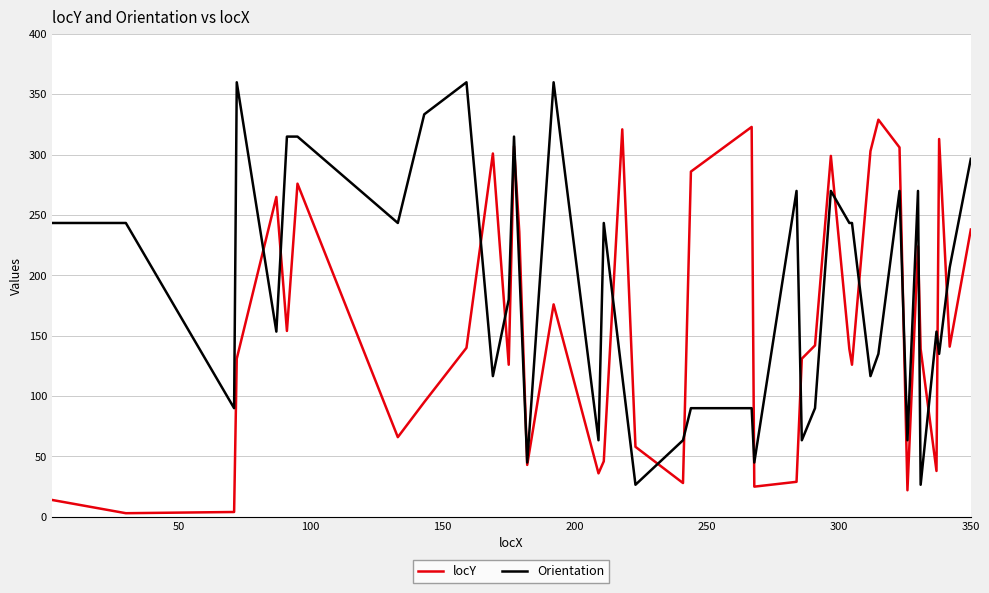

How many intersections are there between locY and Orientation?

18